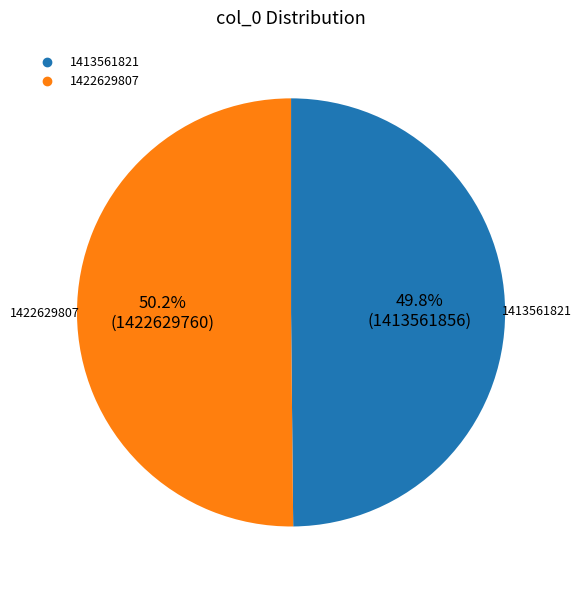

To the nearest percent, what is the combined percentage of 1413561821 and 1422629807?

100%